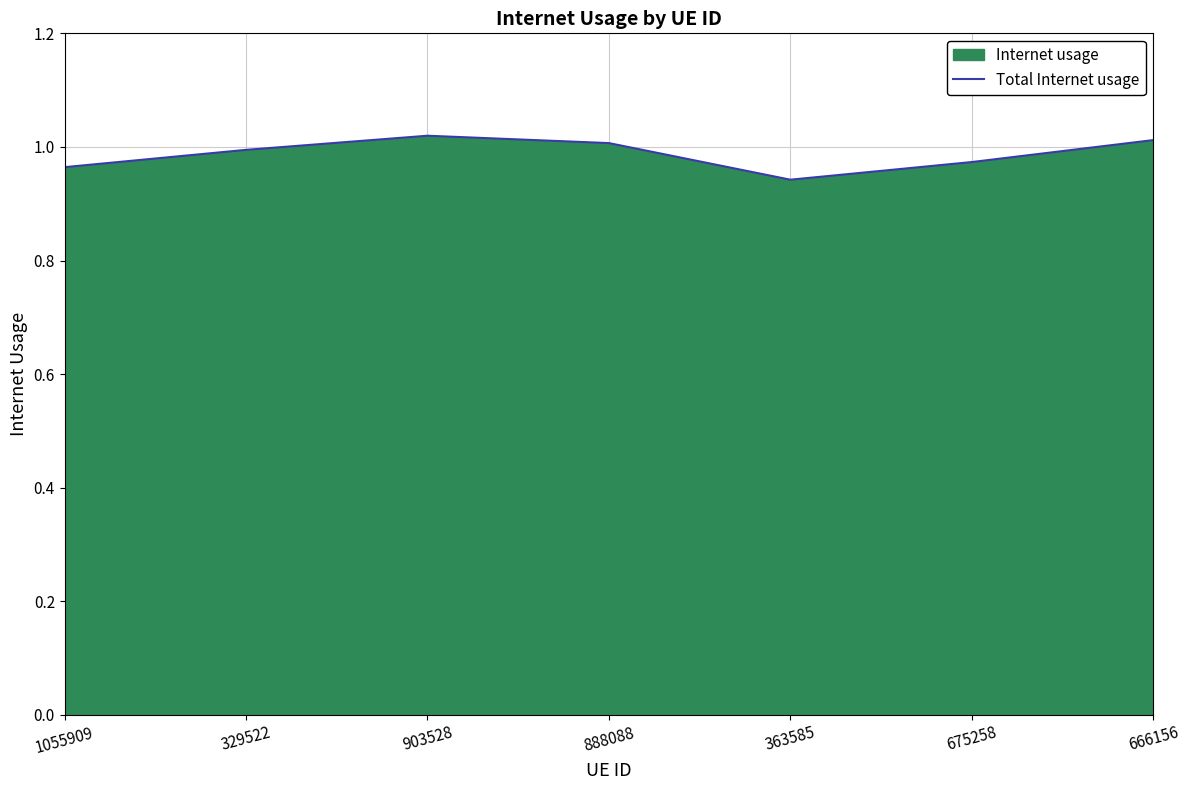

What is the sum of all values?

6.9